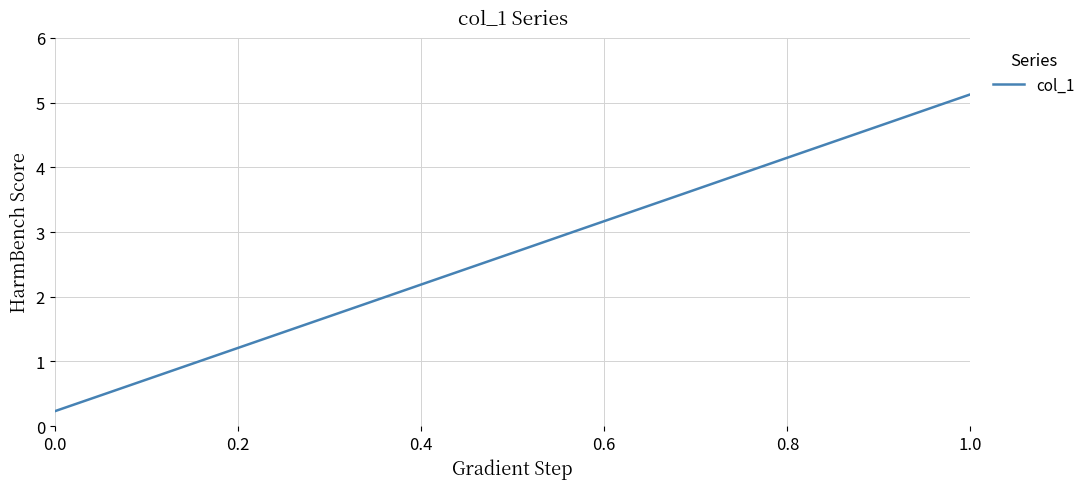

What is the difference between the maximum and minimum values?

4.9